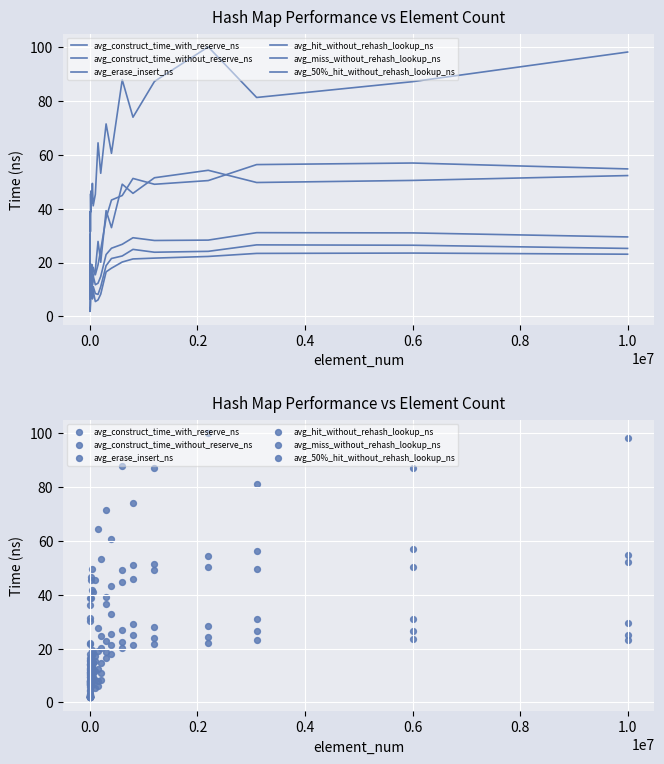

At which category is the sum across all series the highest?

1.0